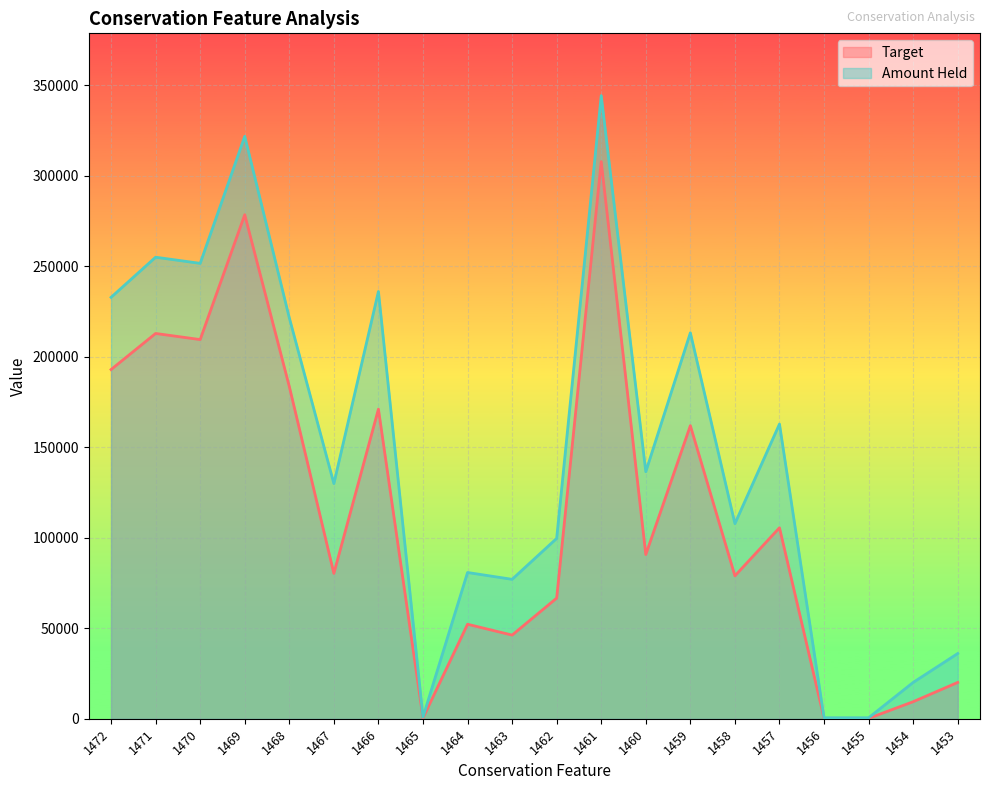

At how many categories does at least one series exceed 123967?

11